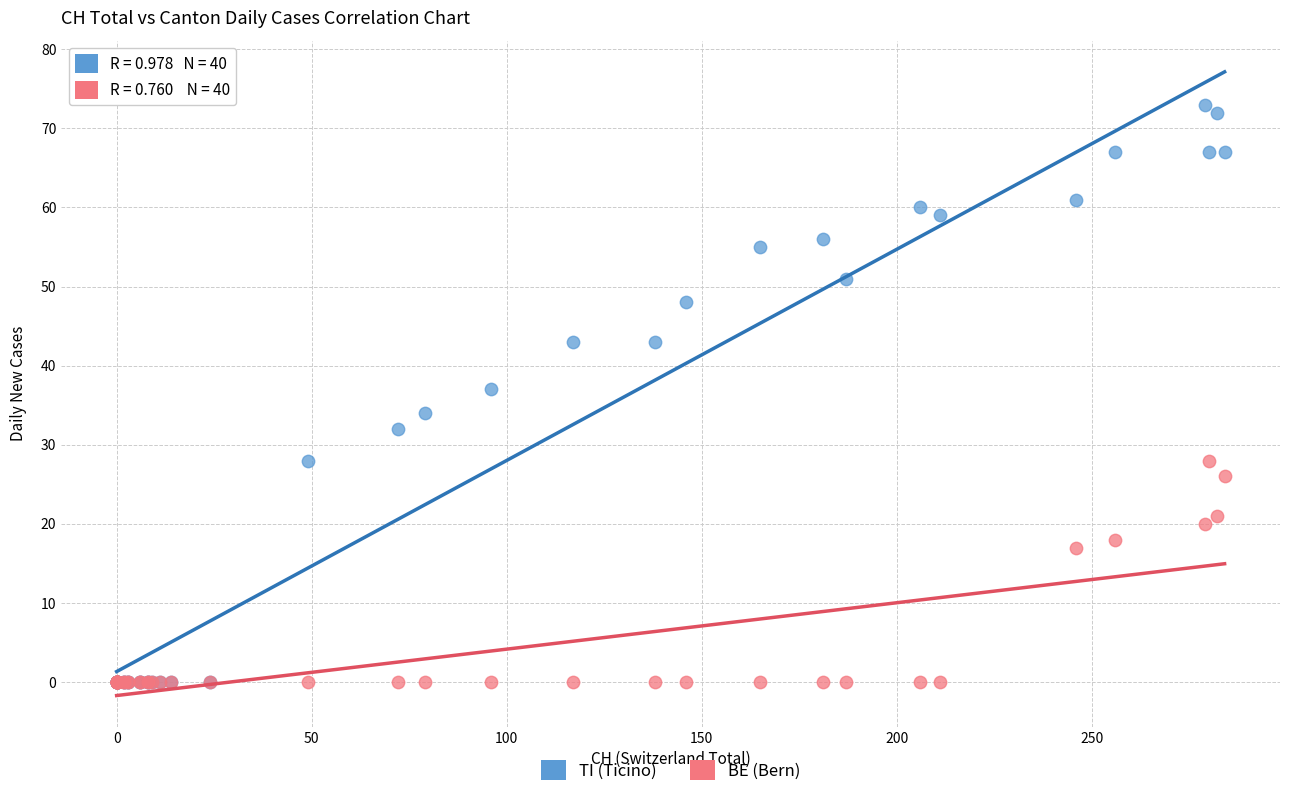

In the BE (Bern) series, what Y value is closest to 14?

17